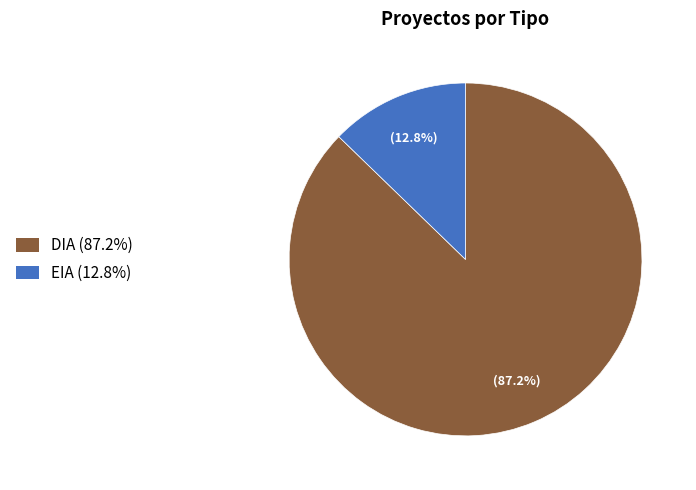

Does any single category account for the majority?

Yes